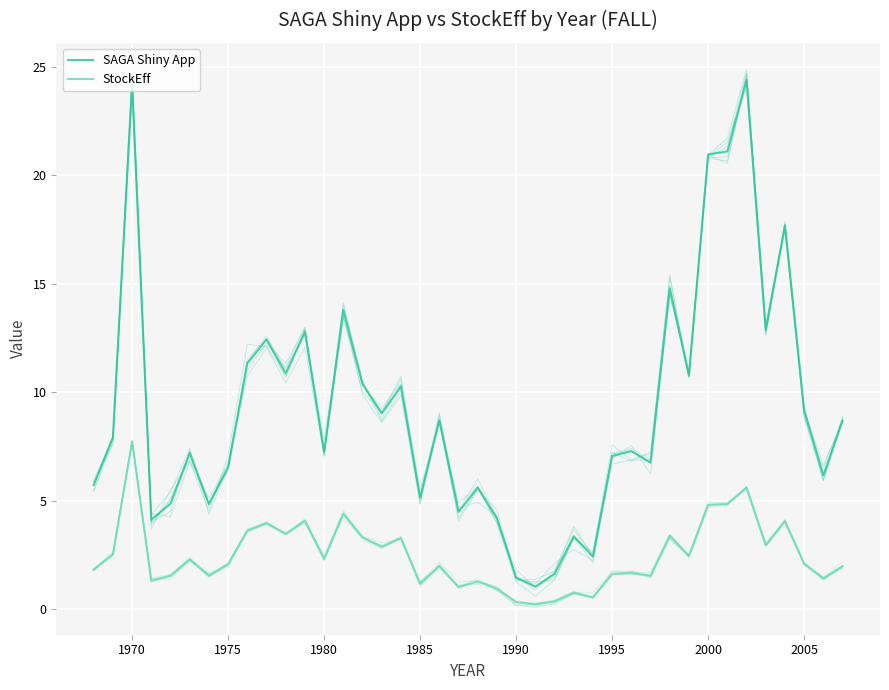

Is this an area chart (filled region under the line)?

No